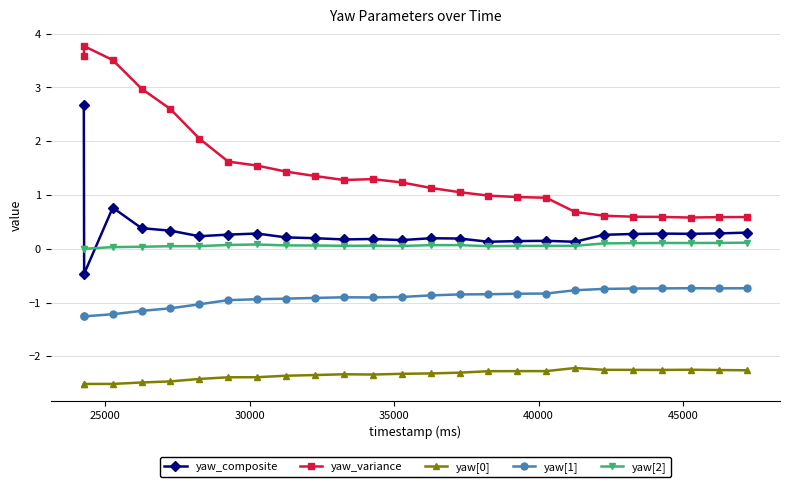

What is the highest value of the yaw[1] series?

-0.7